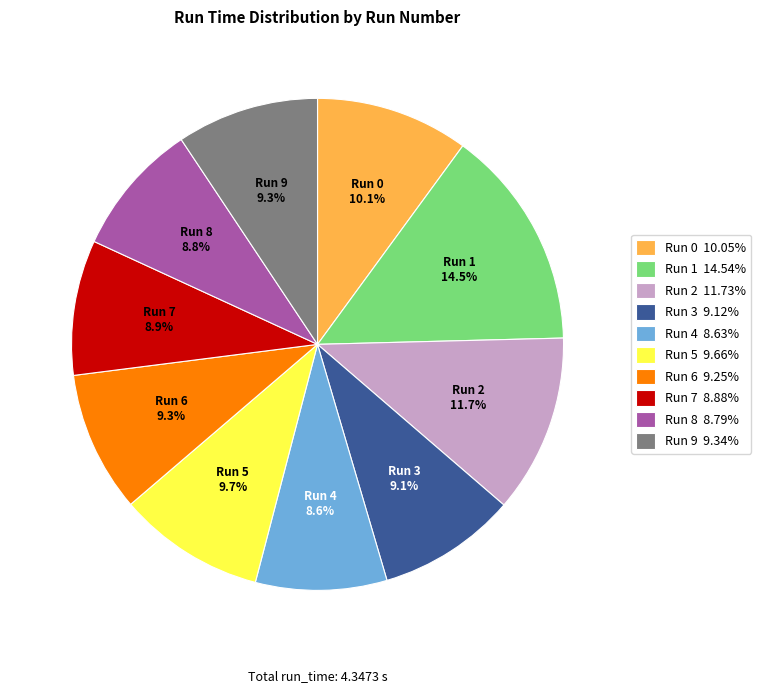

Do Run 7 8.88% and Run 2 11.73% together represent more than half of the pie?

No